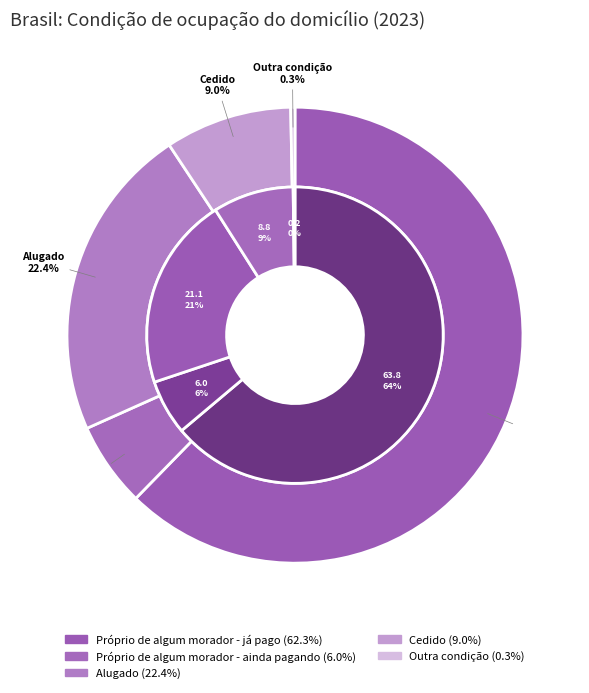

Rank the categories by value from lowest to highest.

Outra condição, Próprio de algum morador - ainda pagando, Cedido, Alugado, Próprio de algum morador - já pago